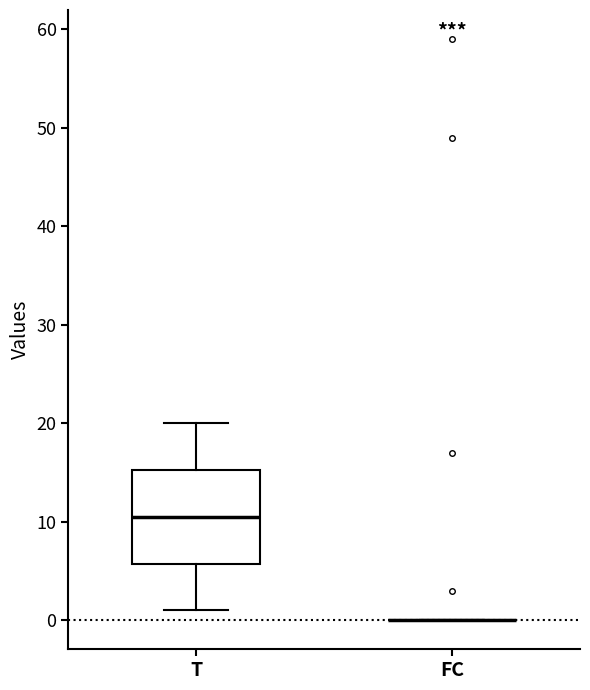

Where does the median line of the box for T sit on the y-axis? The values are not printed on the chart, so give them approximately, as read against the axis.

11